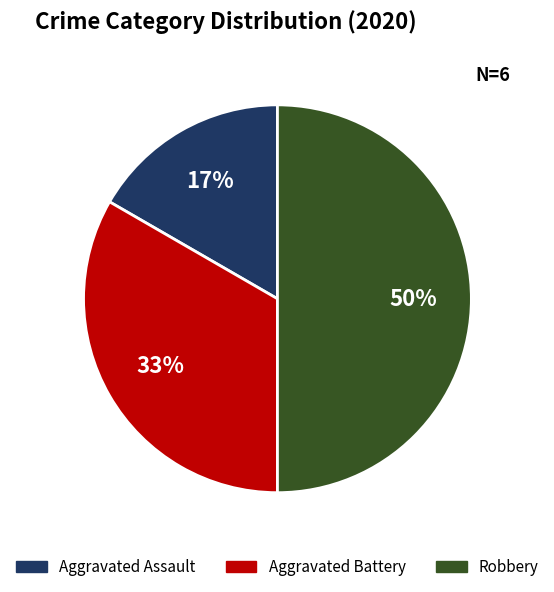

How many segments does this pie chart have?

3